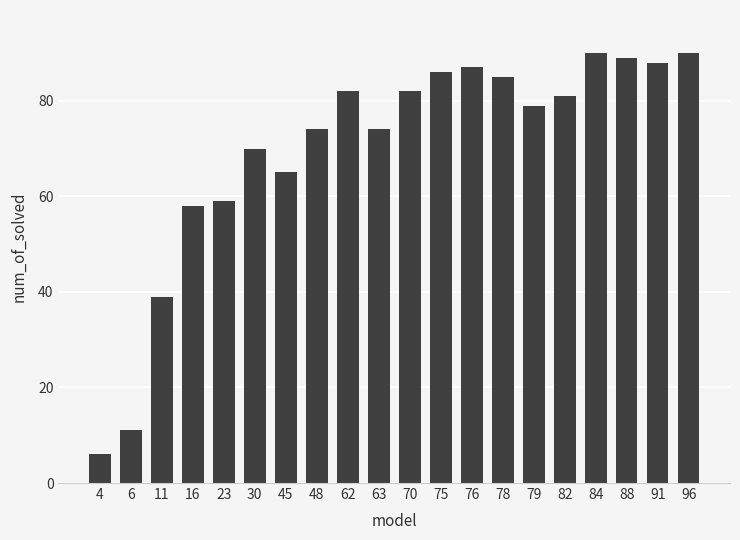

Between 88 and 82, which is larger?

88